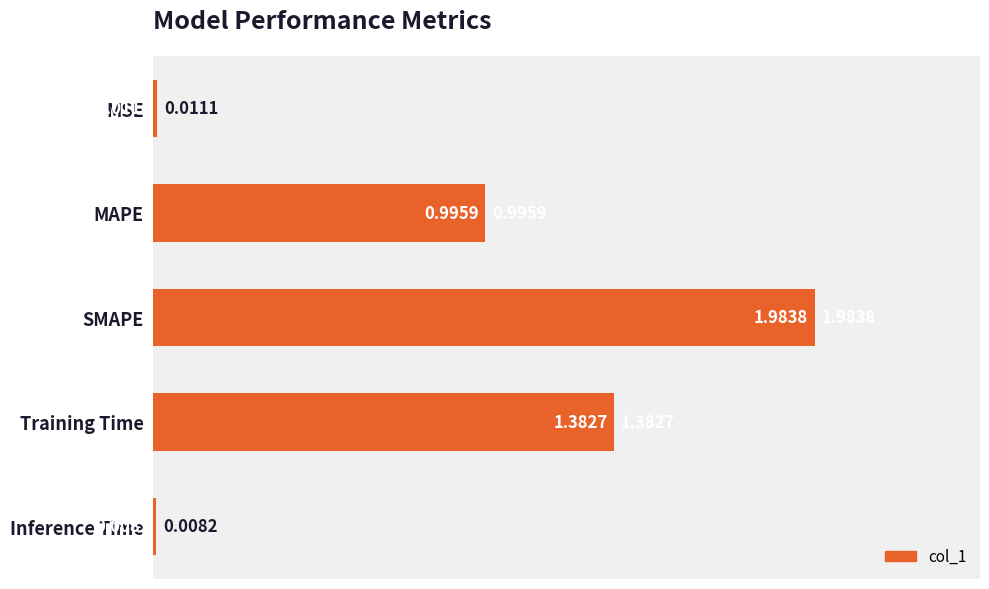

At which category does the chart reach its peak across all series?

SMAPE